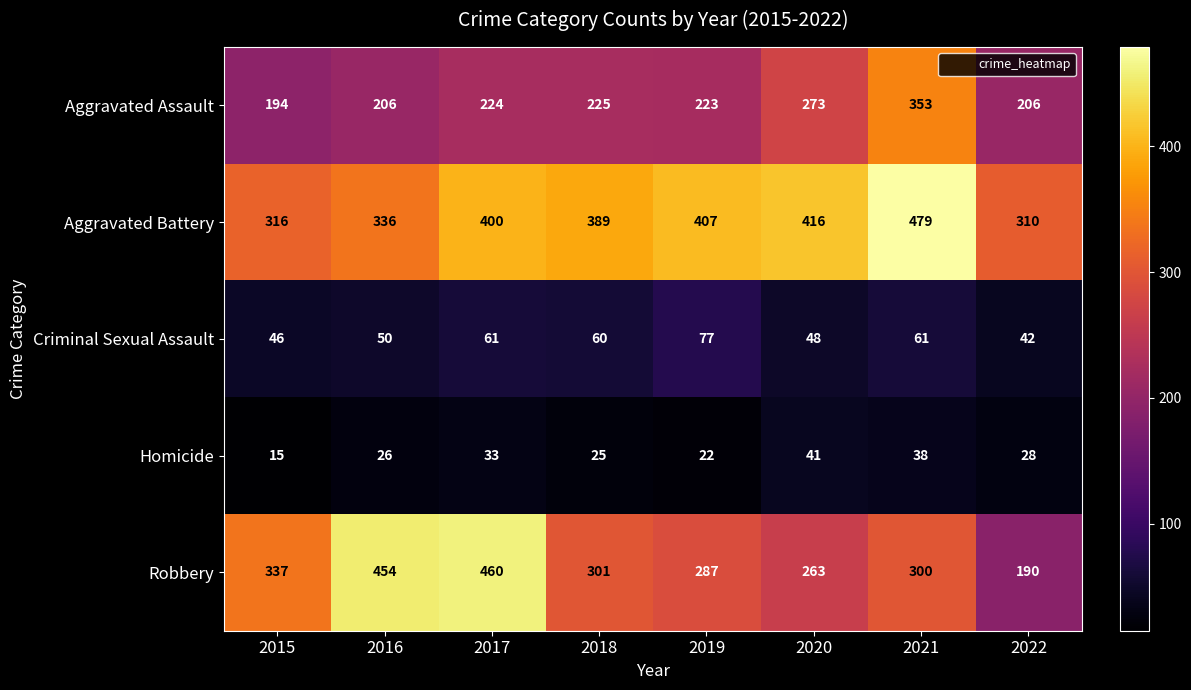

The value of Aggravated Assault at 2016 is 206. True or false?

True